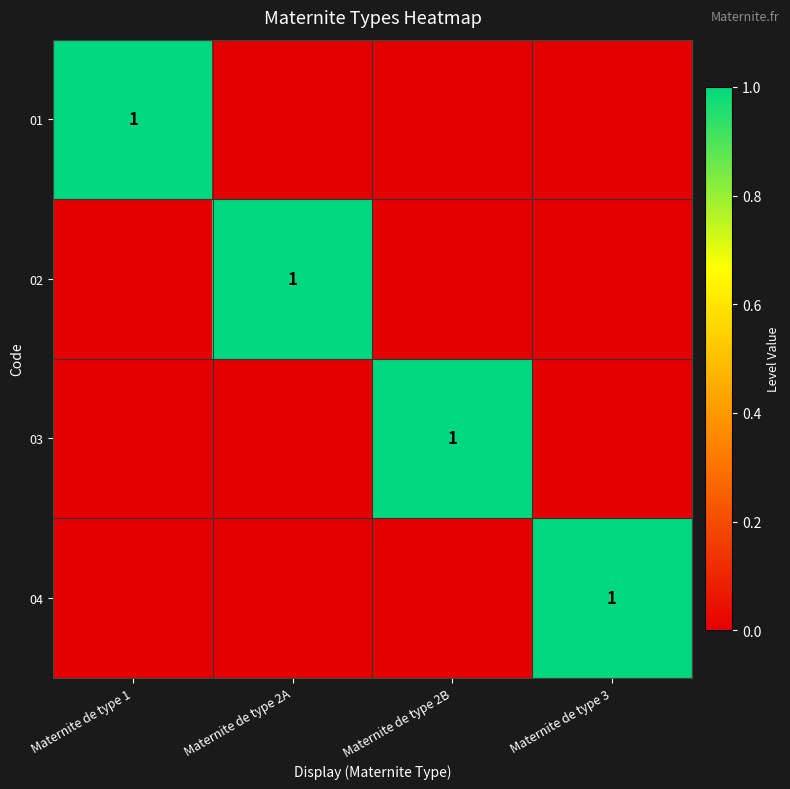

What is the difference between the highest and lowest values at Maternite de type 2A?

1